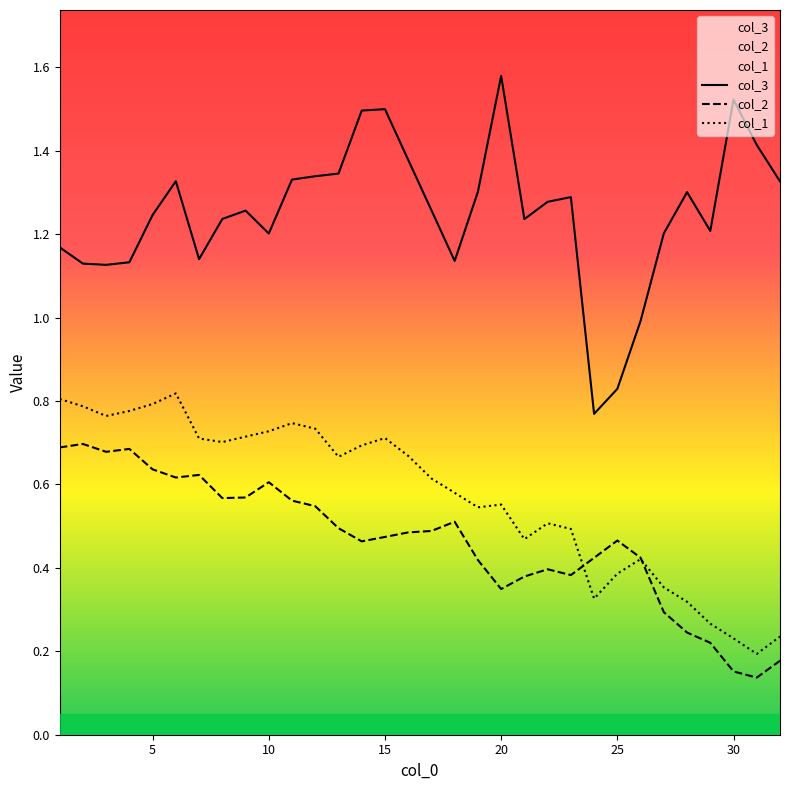

What is the average value of the col_3 series?

1.3